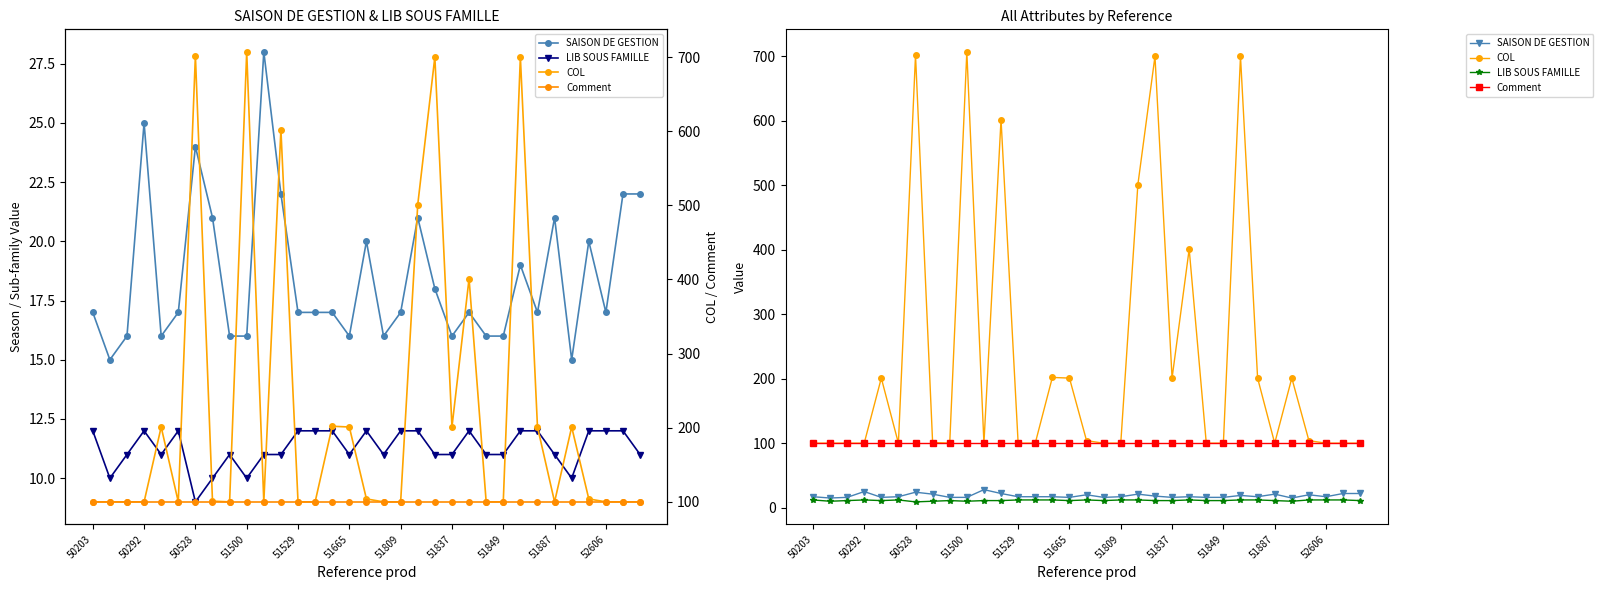

What is the difference between the maximum and minimum values in the LIB SOUS FAMILLE series?

3